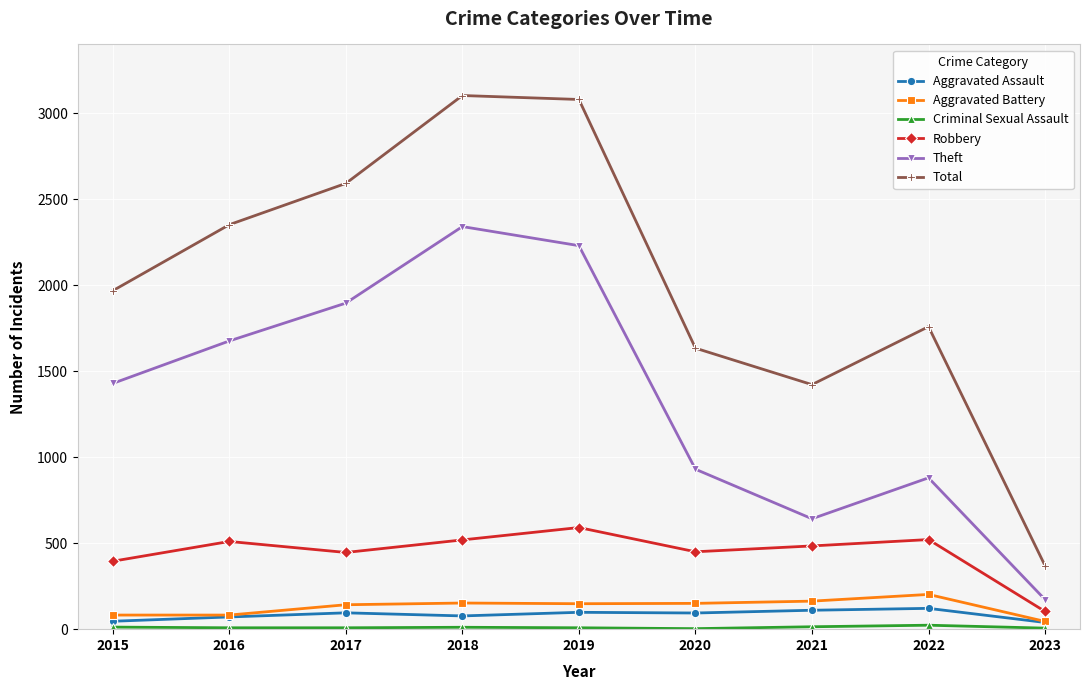

At which category does Theft reach its first local peak?

2018